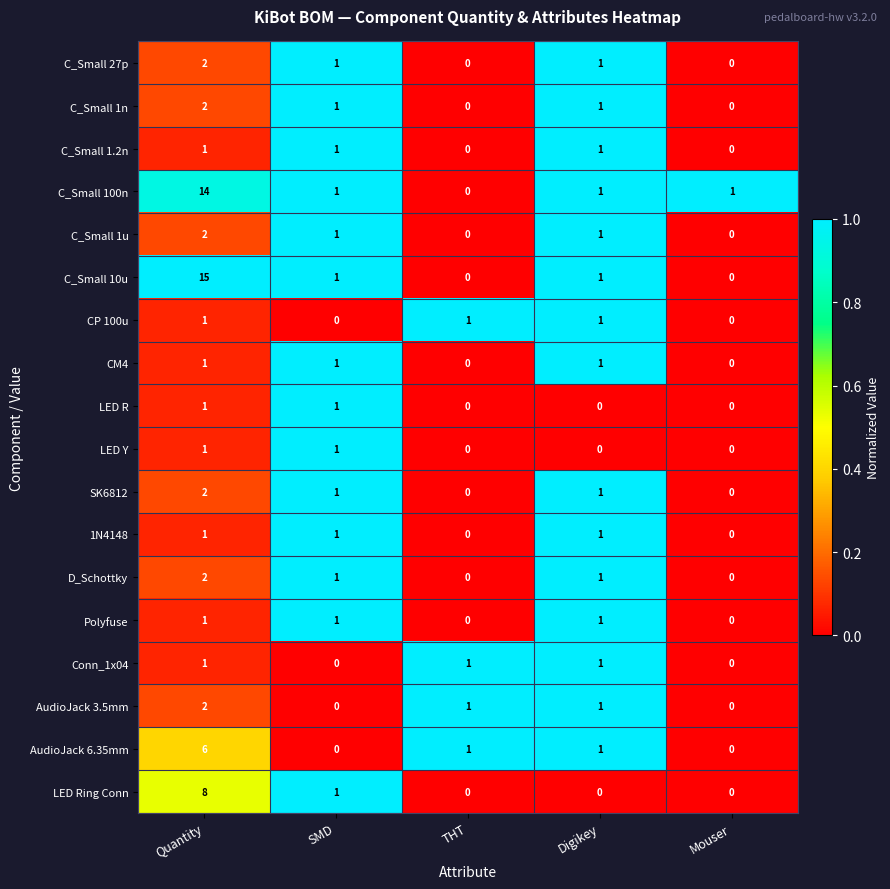

The LED Y series shows 0 at THT. True or false?

True